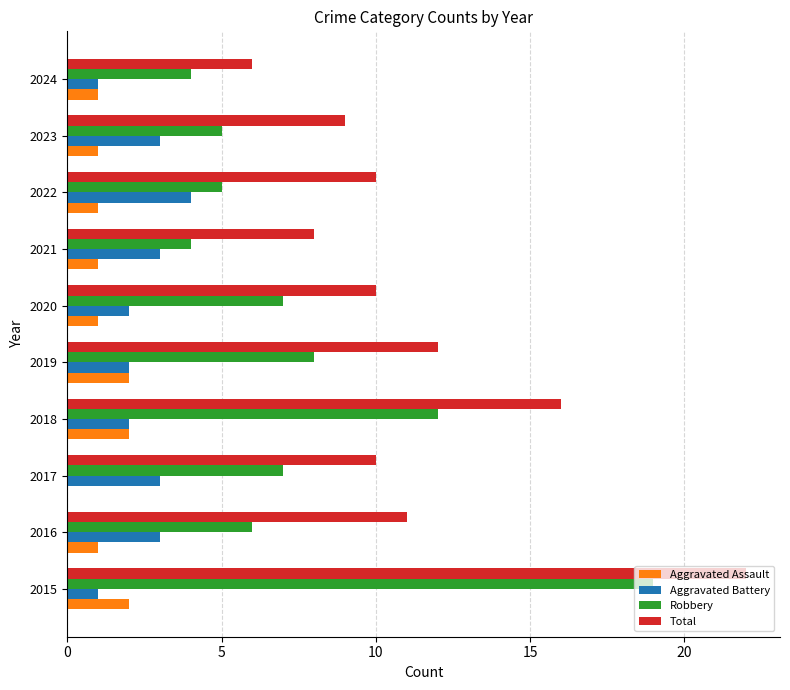

Is the value of Aggravated Battery at 2023 greater than the value of Total at 2023?

No